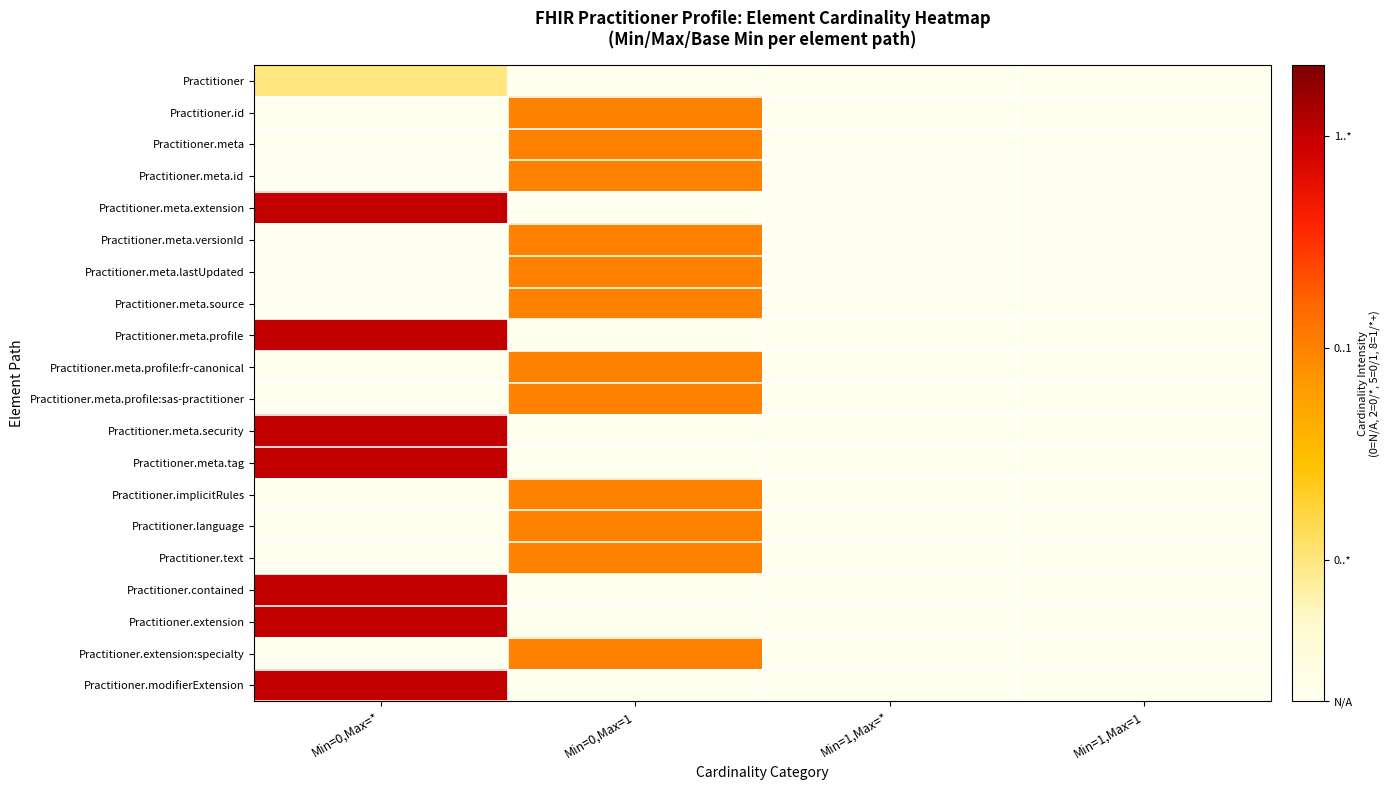

Reading right to left, list all the values displayed in this chart.

Practitioner: Min=1,Max=1=0	Min=1,Max=*=0	Min=0,Max=1=0	Min=0,Max=*=2
Practitioner.id: Min=1,Max=1=0	Min=1,Max=*=0	Min=0,Max=1=5	Min=0,Max=*=0
Practitioner.meta: Min=1,Max=1=0	Min=1,Max=*=0	Min=0,Max=1=5	Min=0,Max=*=0
Practitioner.meta.id: Min=1,Max=1=0	Min=1,Max=*=0	Min=0,Max=1=5	Min=0,Max=*=0
Practitioner.meta.extension: Min=1,Max=1=0	Min=1,Max=*=0	Min=0,Max=1=0	Min=0,Max=*=8
Practitioner.meta.versionId: Min=1,Max=1=0	Min=1,Max=*=0	Min=0,Max=1=5	Min=0,Max=*=0
Practitioner.meta.lastUpdated: Min=1,Max=1=0	Min=1,Max=*=0	Min=0,Max=1=5	Min=0,Max=*=0
Practitioner.meta.source: Min=1,Max=1=0	Min=1,Max=*=0	Min=0,Max=1=5	Min=0,Max=*=0
Practitioner.meta.profile: Min=1,Max=1=0	Min=1,Max=*=0	Min=0,Max=1=0	Min=0,Max=*=8
Practitioner.meta.profile:fr-canonical: Min=1,Max=1=0	Min=1,Max=*=0	Min=0,Max=1=5	Min=0,Max=*=0
Practitioner.meta.profile:sas-practitioner: Min=1,Max=1=0	Min=1,Max=*=0	Min=0,Max=1=5	Min=0,Max=*=0
Practitioner.meta.security: Min=1,Max=1=0	Min=1,Max=*=0	Min=0,Max=1=0	Min=0,Max=*=8
Practitioner.meta.tag: Min=1,Max=1=0	Min=1,Max=*=0	Min=0,Max=1=0	Min=0,Max=*=8
Practitioner.implicitRules: Min=1,Max=1=0	Min=1,Max=*=0	Min=0,Max=1=5	Min=0,Max=*=0
Practitioner.language: Min=1,Max=1=0	Min=1,Max=*=0	Min=0,Max=1=5	Min=0,Max=*=0
Practitioner.text: Min=1,Max=1=0	Min=1,Max=*=0	Min=0,Max=1=5	Min=0,Max=*=0
Practitioner.contained: Min=1,Max=1=0	Min=1,Max=*=0	Min=0,Max=1=0	Min=0,Max=*=8
Practitioner.extension: Min=1,Max=1=0	Min=1,Max=*=0	Min=0,Max=1=0	Min=0,Max=*=8
Practitioner.extension:specialty: Min=1,Max=1=0	Min=1,Max=*=0	Min=0,Max=1=5	Min=0,Max=*=0
Practitioner.modifierExtension: Min=1,Max=1=0	Min=1,Max=*=0	Min=0,Max=1=0	Min=0,Max=*=8